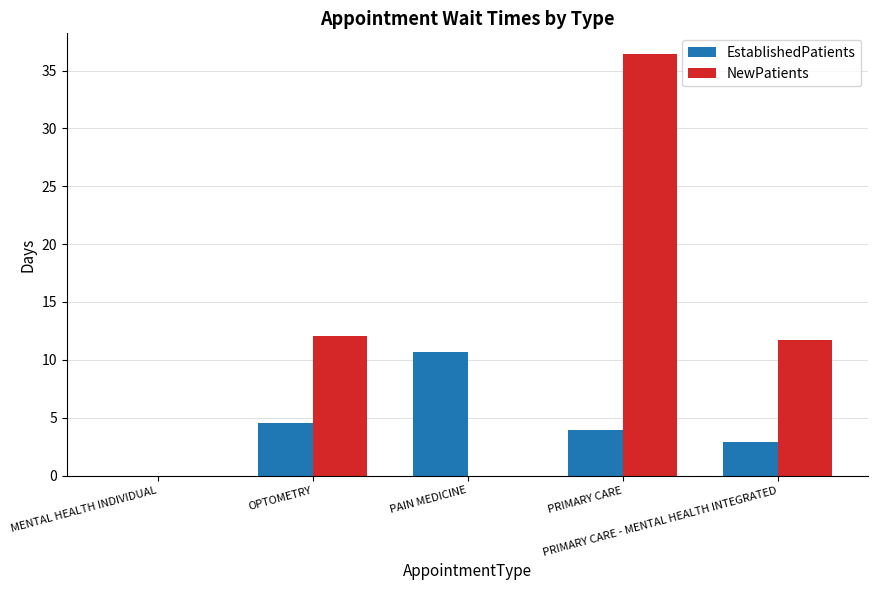

Which series has the largest total across all categories?

NewPatients